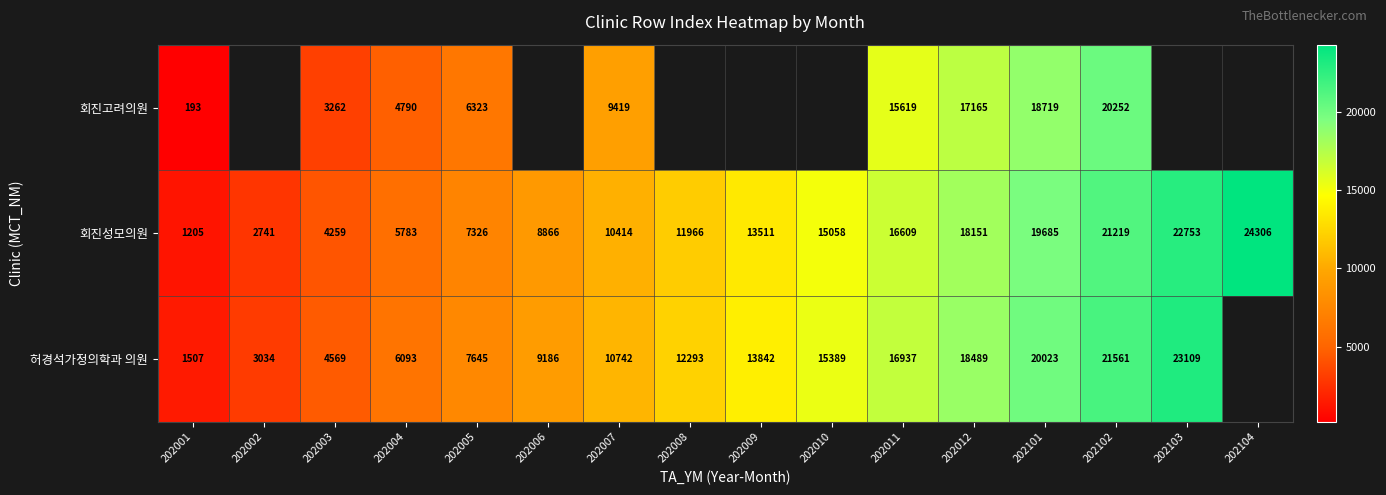

At how many categories does at least one series exceed 6216?

12